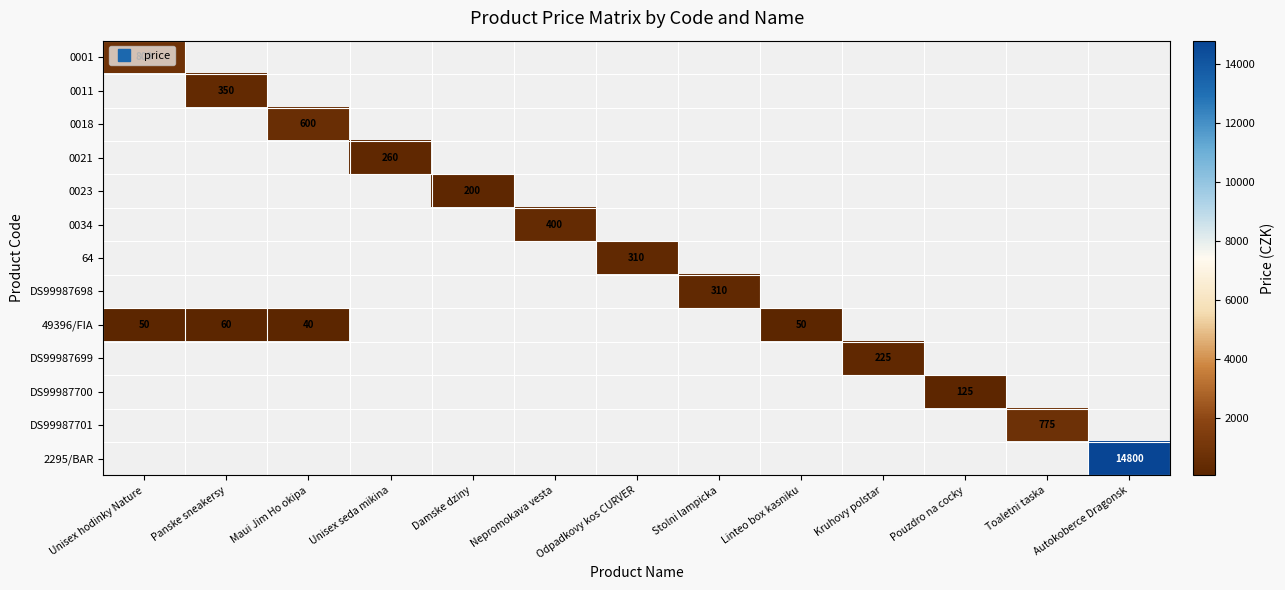

Which category has the lowest value across all series?

Maui Jim Ho okipa